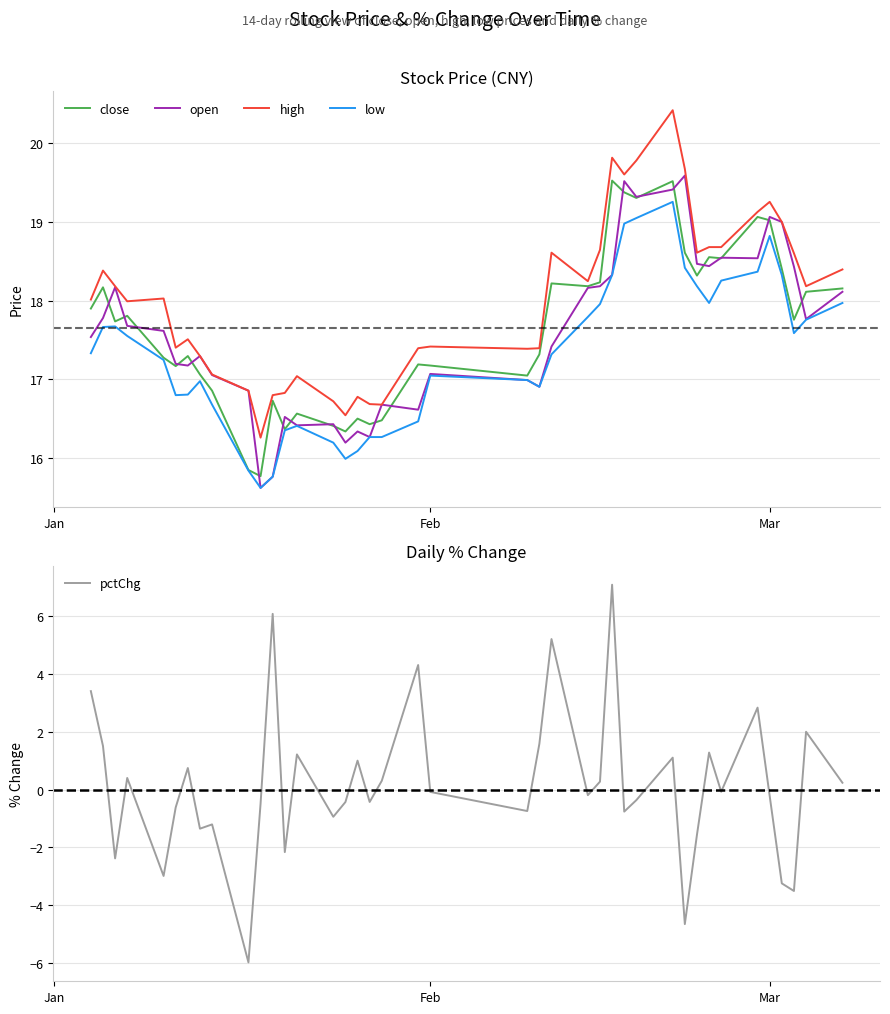

True or false: high and pctChg intersect in this chart.

False